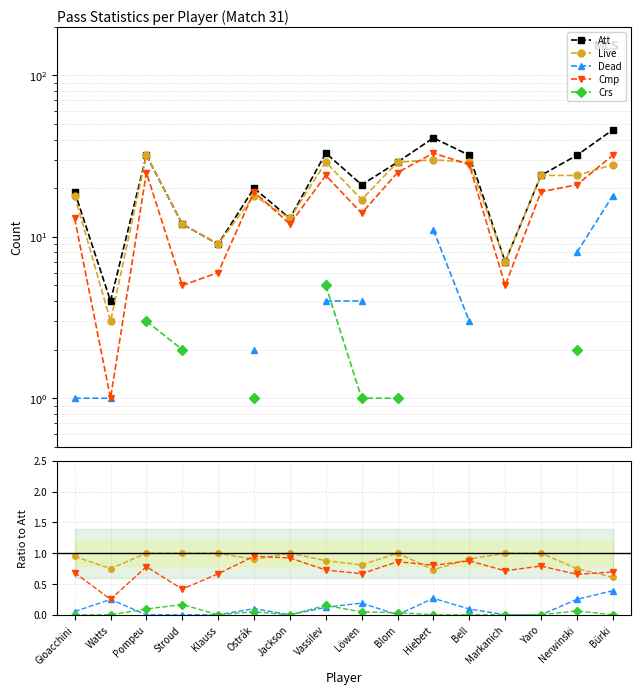

Reading left to right, list all the values displayed in this chart.

Att: 19.0	4.0	32.0	12.0	9.0	20.0	13.0	33.0	21.0	29.0	41.0	32.0	7.0	24.0	32.0	46.0
Live: 0.9	0.8	1.0	1.0	1.0	0.9	1.0	0.9	0.8	1.0	0.7	0.9	1.0	1.0	0.8	0.6
Dead: 0.1	0.2	0.0	0.0	0.0	0.1	0.0	0.1	0.2	0.0	0.3	0.1	0.0	0.0	0.2	0.4
Cmp: 0.7	0.2	0.8	0.4	0.7	0.9	0.9	0.7	0.7	0.9	0.8	0.9	0.7	0.8	0.7	0.7
Crs: 0.0	0.0	0.1	0.2	0.0	0.1	0.0	0.2	0.0	0.0	0.0	0.0	0.0	0.0	0.1	0.0